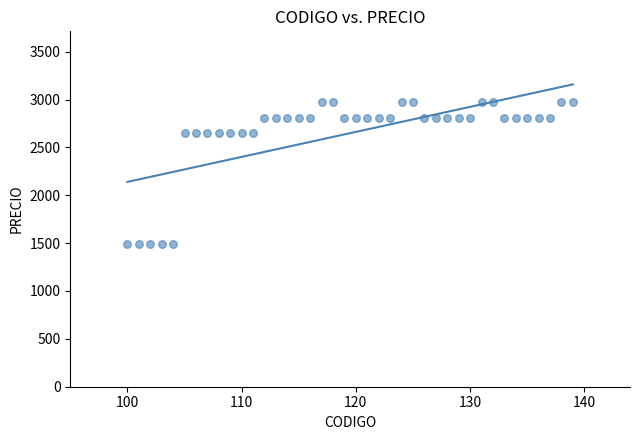

What is the range of Y values (max minus min)?

1480